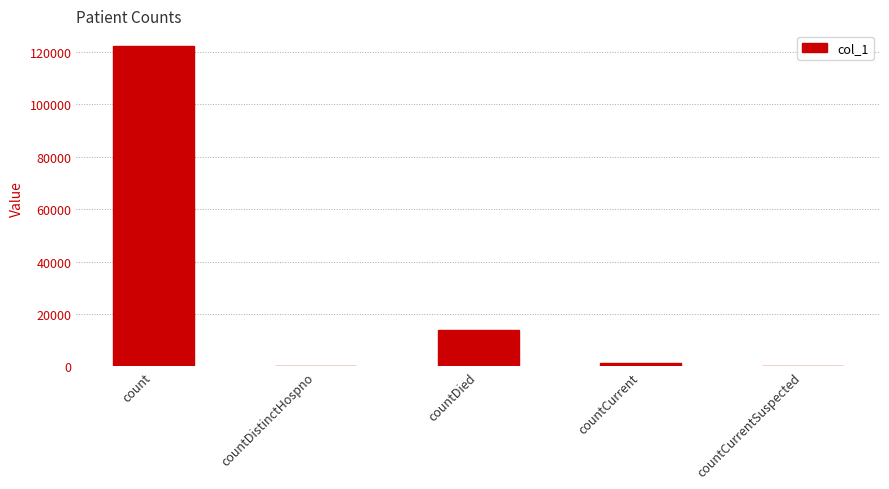

How many categories are shown in the chart?

5